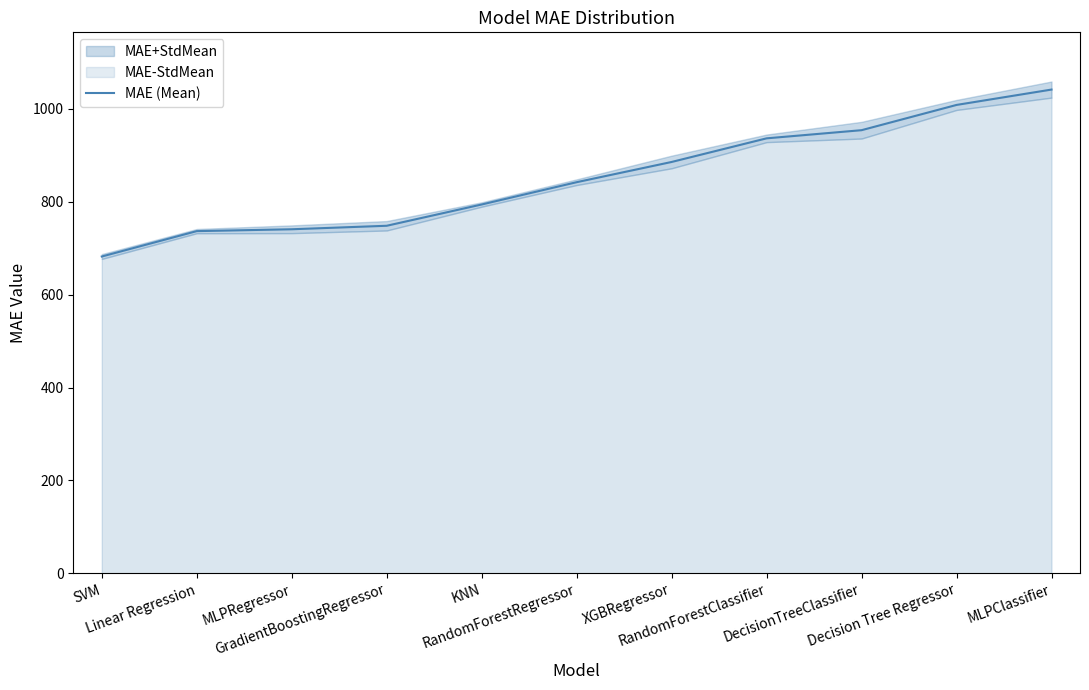

What is the difference between the maximum and minimum values?

359.4